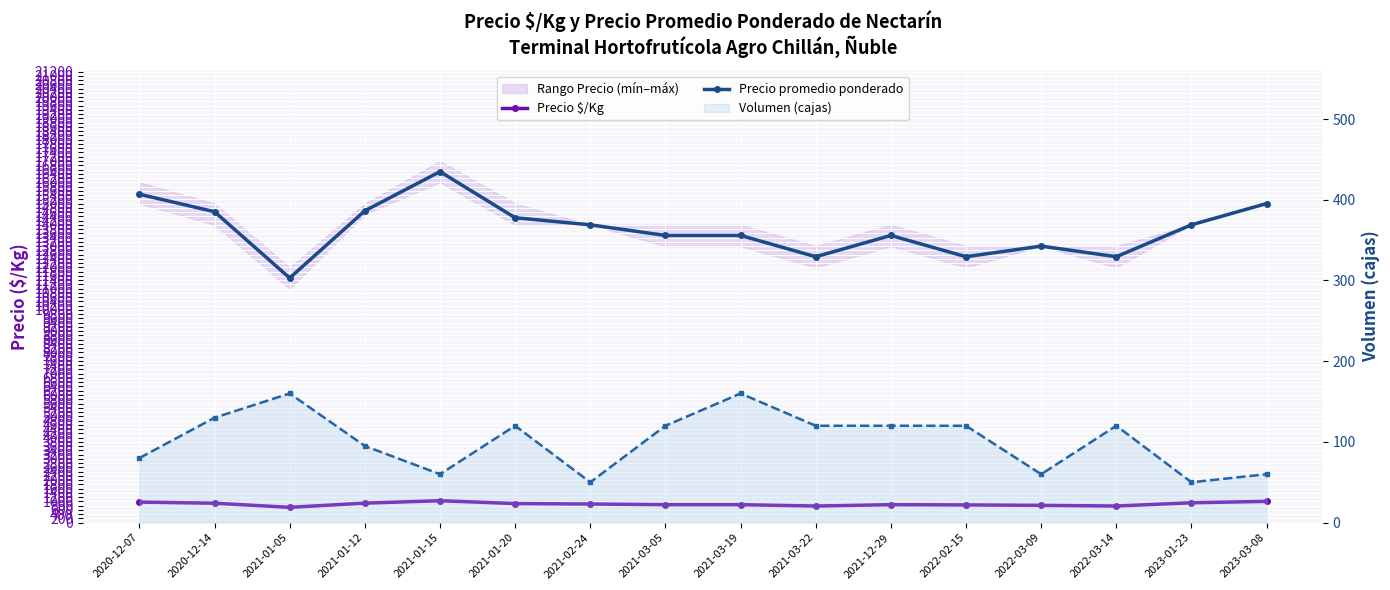

What is the sum of the Volumen (cajas line) values at 2020-12-14 and 2021-01-15?

190